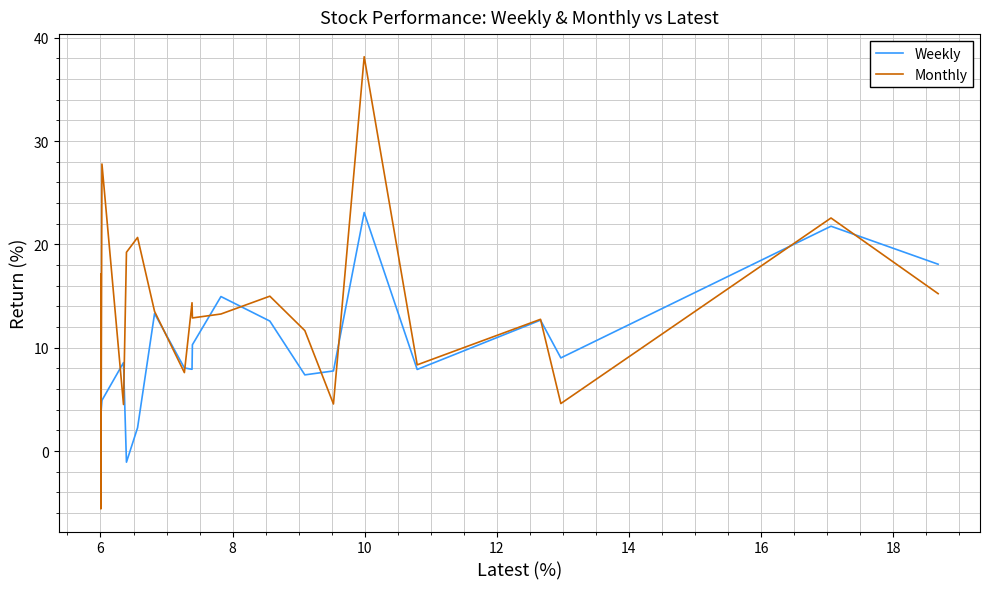

What is the value of the Monthly point at the 7th from the left?

4.6